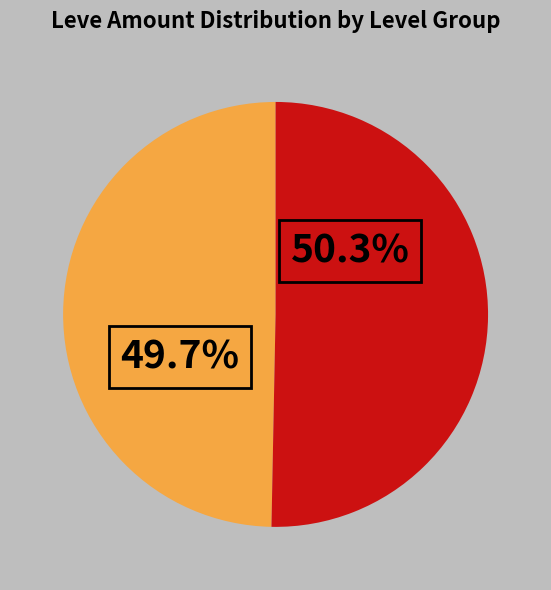

To the nearest percent, what is the difference between the largest and smallest slice percentages?

1%